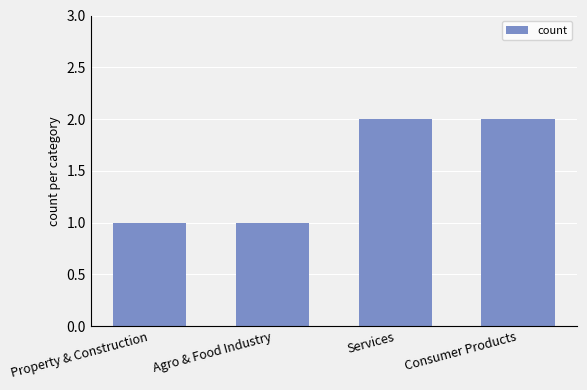

How many data points does each series have?

4